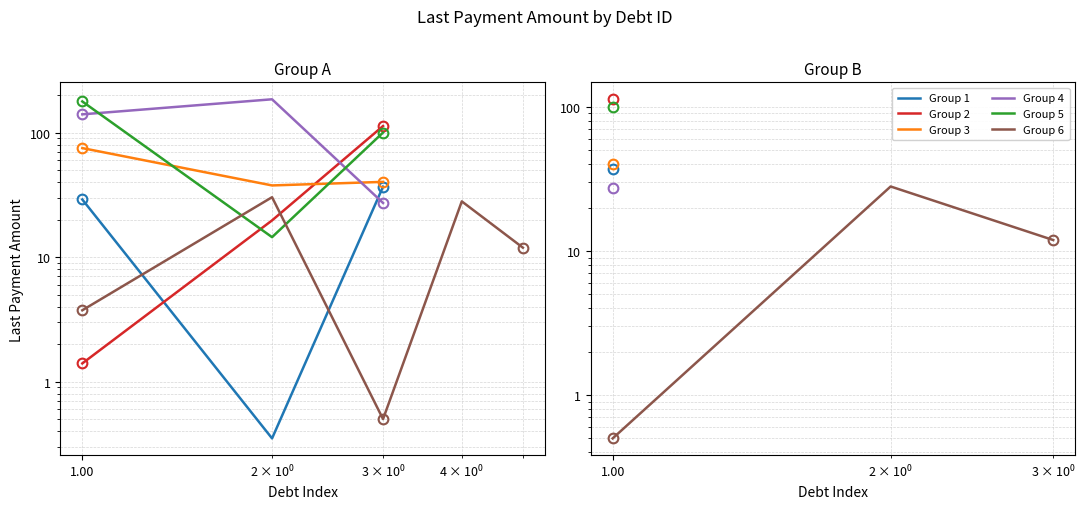

True or false: Group 1 has a value of 13.0 at 1.00.

False